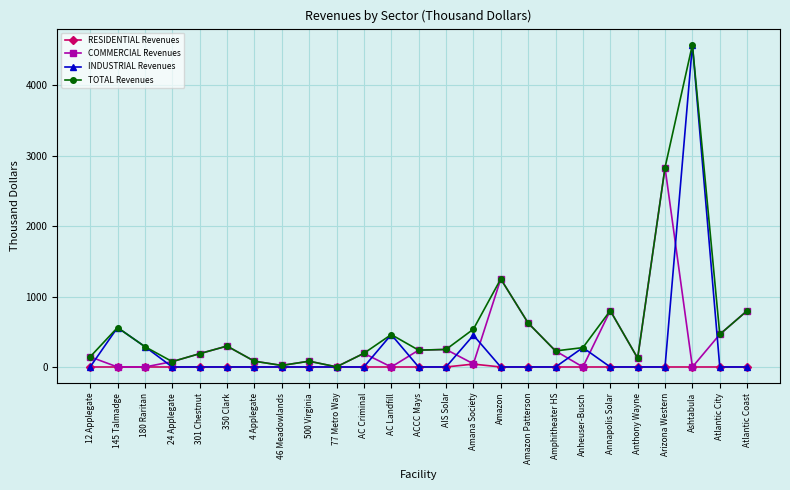

What are all the series names shown in the legend?

RESIDENTIAL Revenues, COMMERCIAL Revenues, INDUSTRIAL Revenues, TOTAL Revenues